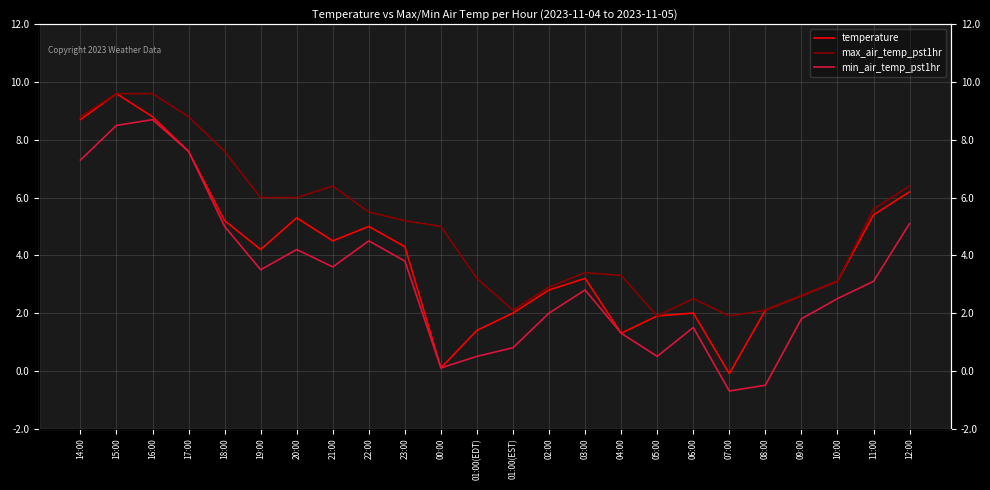

Reading right to left, transcribe all the data shown in this chart.

temperature: 6.2	5.4	3.1	2.6	2.1	-0.1	2.0	1.9	1.3	3.2	2.8	2.0	1.4	0.1	4.3	5.0	4.5	5.3	4.2	5.2	7.6	8.8	9.6	8.7
max_air_temp_pst1hr: 6.4	5.6	3.1	2.6	2.1	1.9	2.5	1.9	3.3	3.4	2.9	2.1	3.2	5.0	5.2	5.5	6.4	6.0	6.0	7.6	8.8	9.6	9.6	8.8
min_air_temp_pst1hr: 5.1	3.1	2.5	1.8	-0.5	-0.7	1.5	0.5	1.3	2.8	2.0	0.8	0.5	0.1	3.8	4.5	3.6	4.2	3.5	5.0	7.6	8.7	8.5	7.3